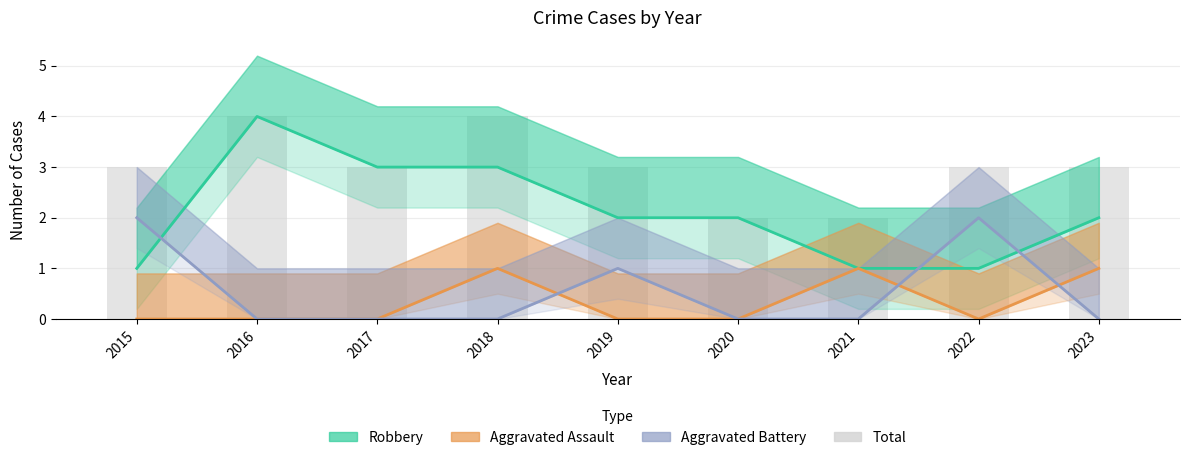

Which series has the widest spread of values?

Robbery